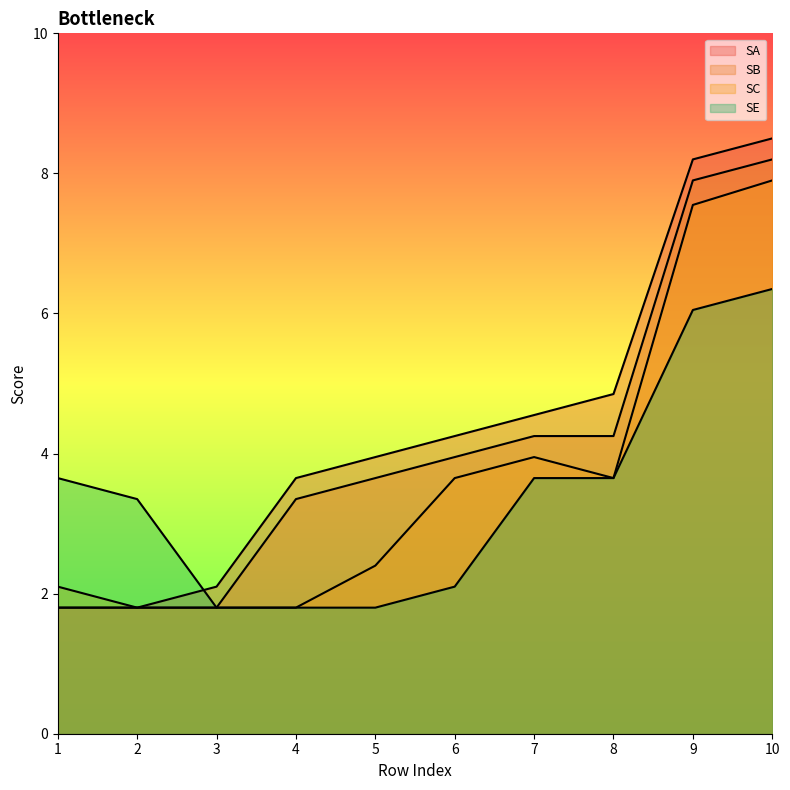

The SC series shows 2.4 at 5. True or false?

True